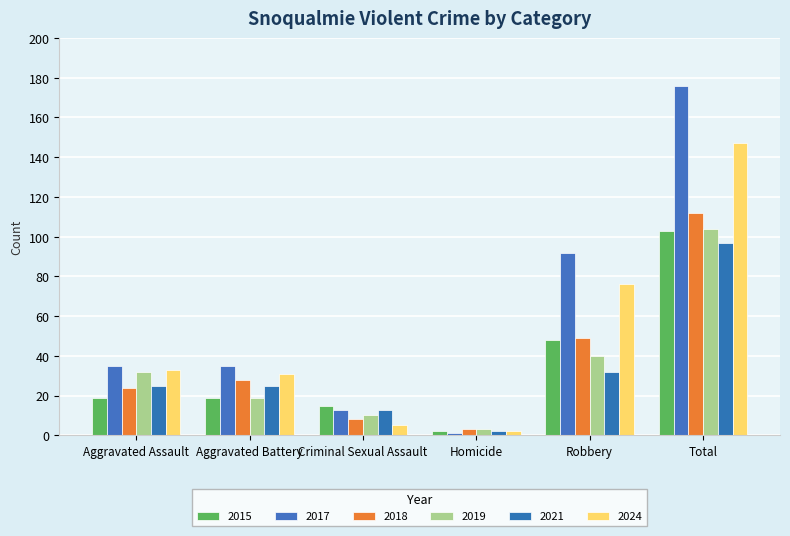

What are all the series names shown in the legend?

2015, 2017, 2018, 2019, 2021, 2024